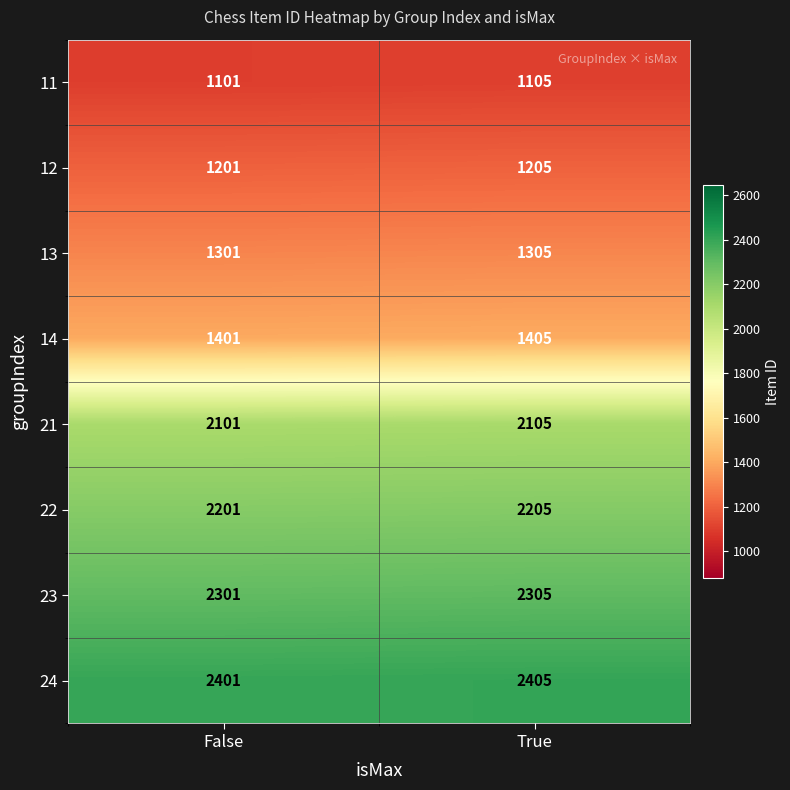

At which label does 22 reach its peak?

True